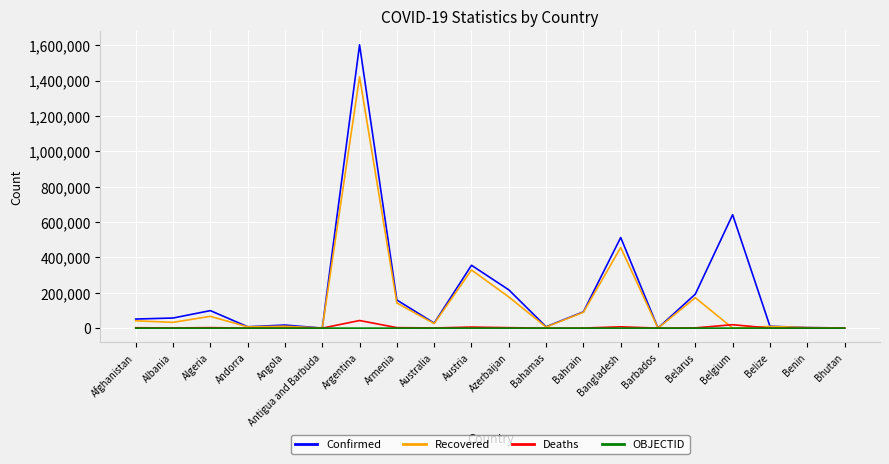

Is it true that Recovered equals 1420885 at Argentina?

True